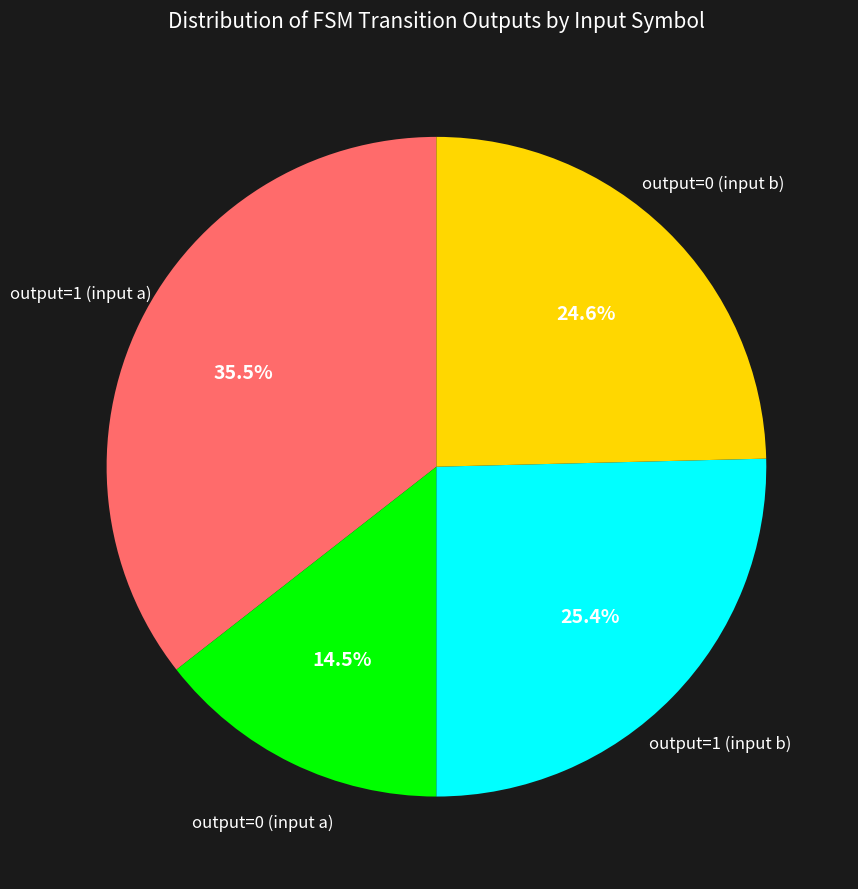

Does output=1 (input b) represent more than half of the total?

No